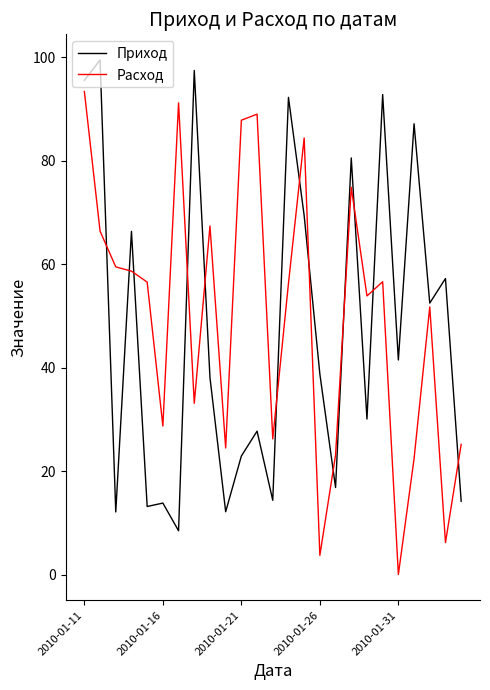

What is the highest value of the Приход series?

99.4